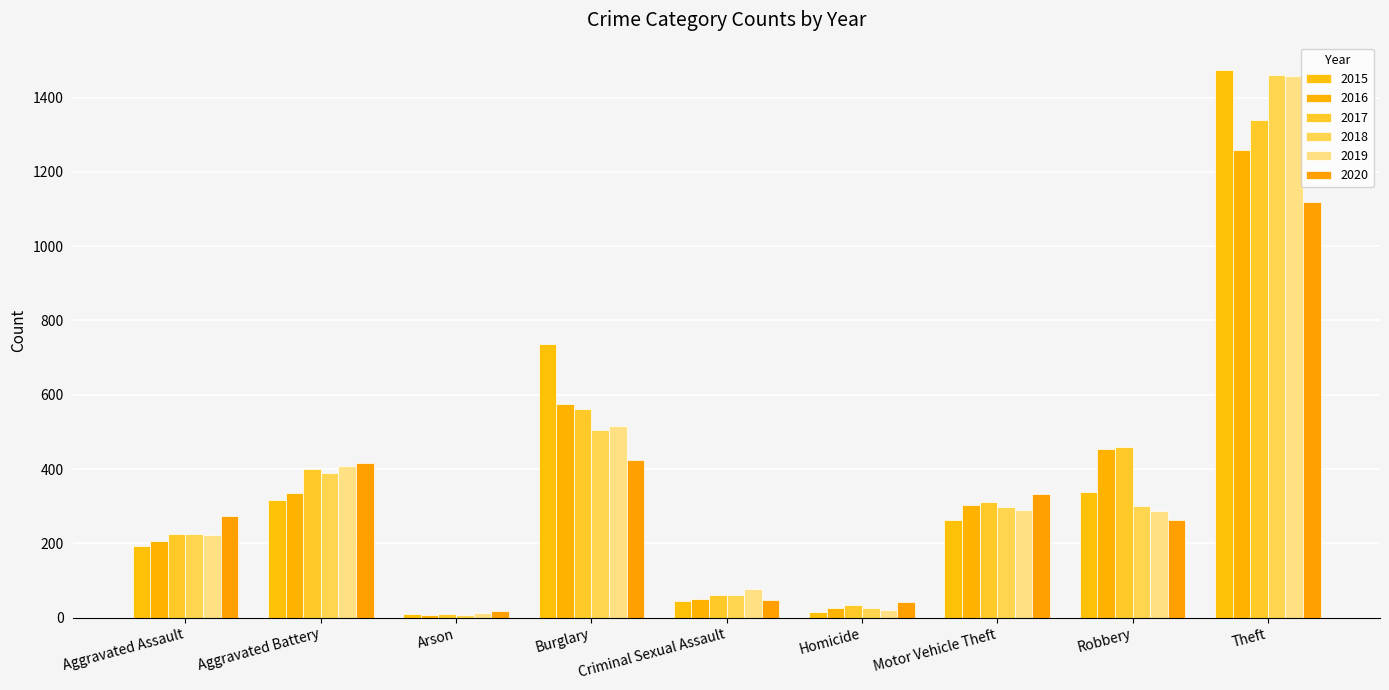

Is the value of 2018 at Arson greater than the value of 2019 at Theft?

No